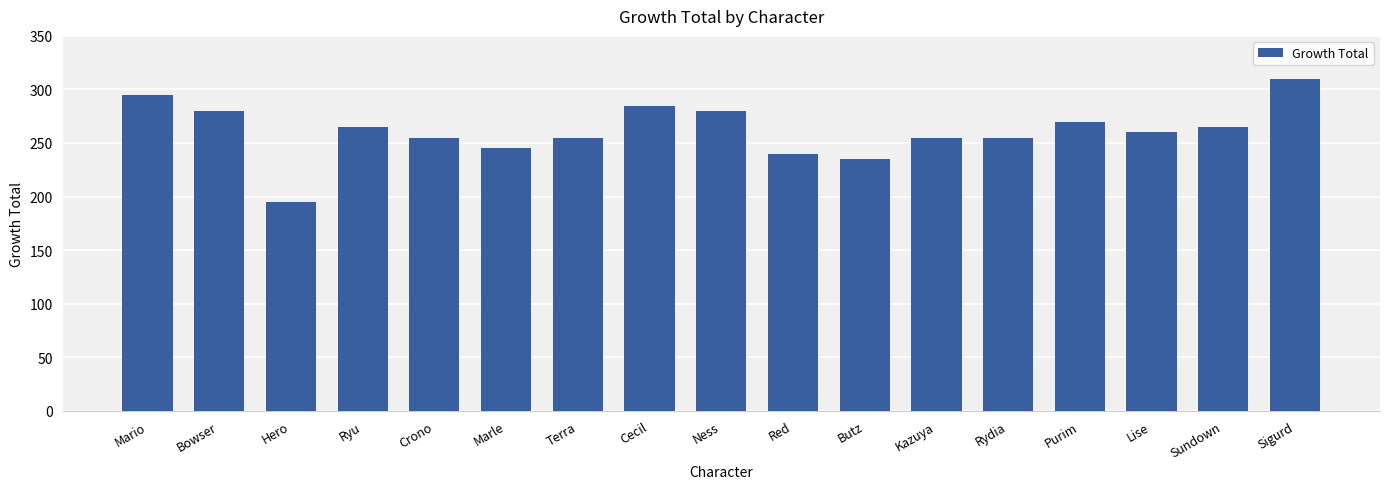

How many distinct data groups are displayed?

1